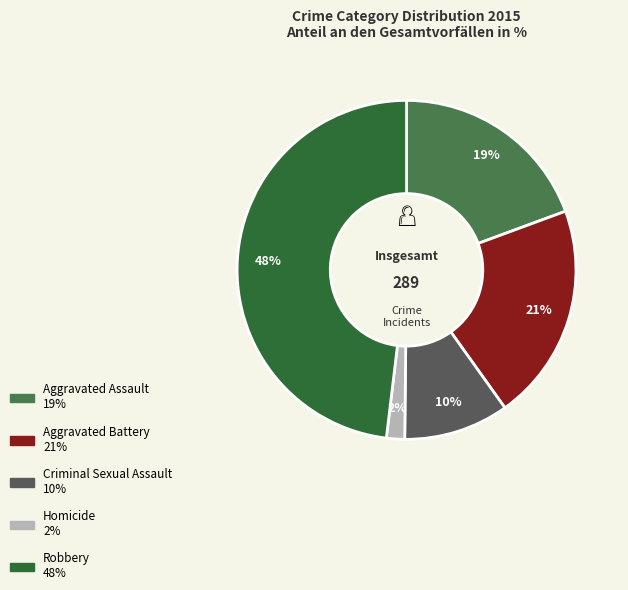

Combined, do Robbery and Aggravated Assault account for over 50%?

Yes